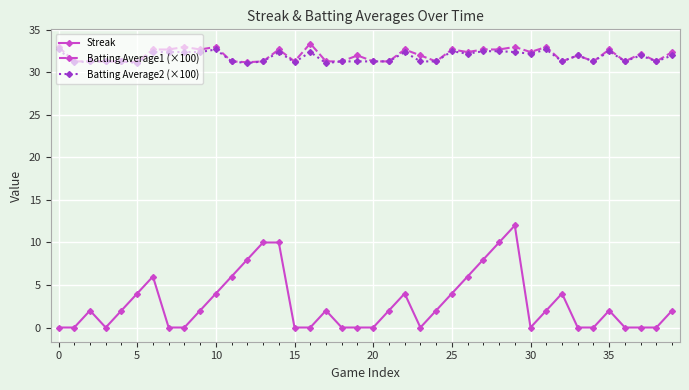

At how many categories does at least one series exceed 19?

40